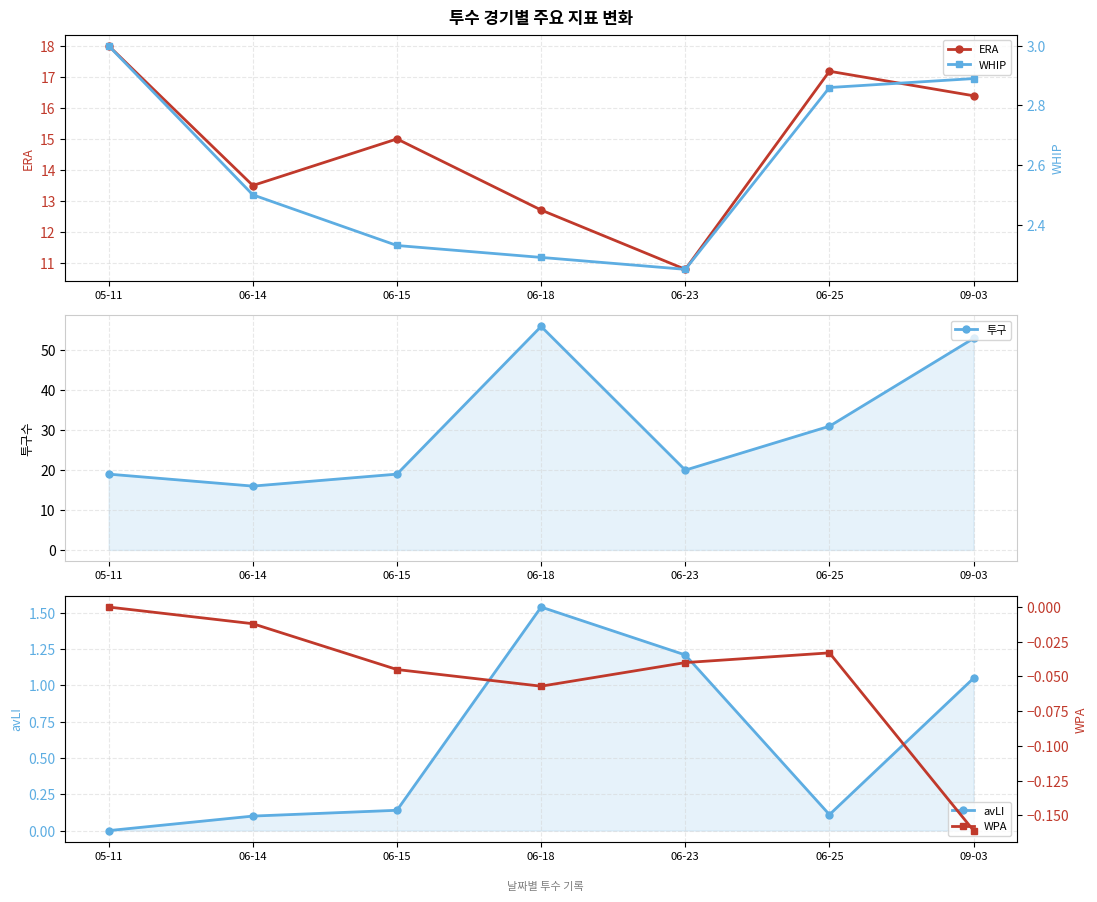

Is this an area chart (filled region under the line)?

No